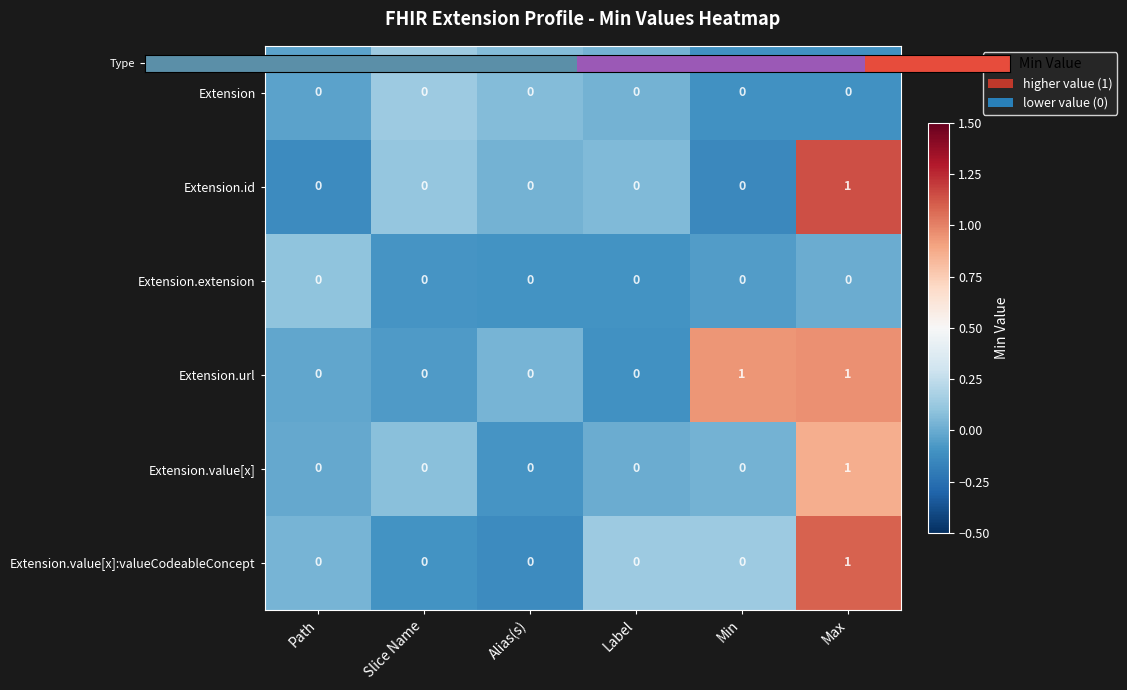

How many Extension.id values are between 0 and 1?

6